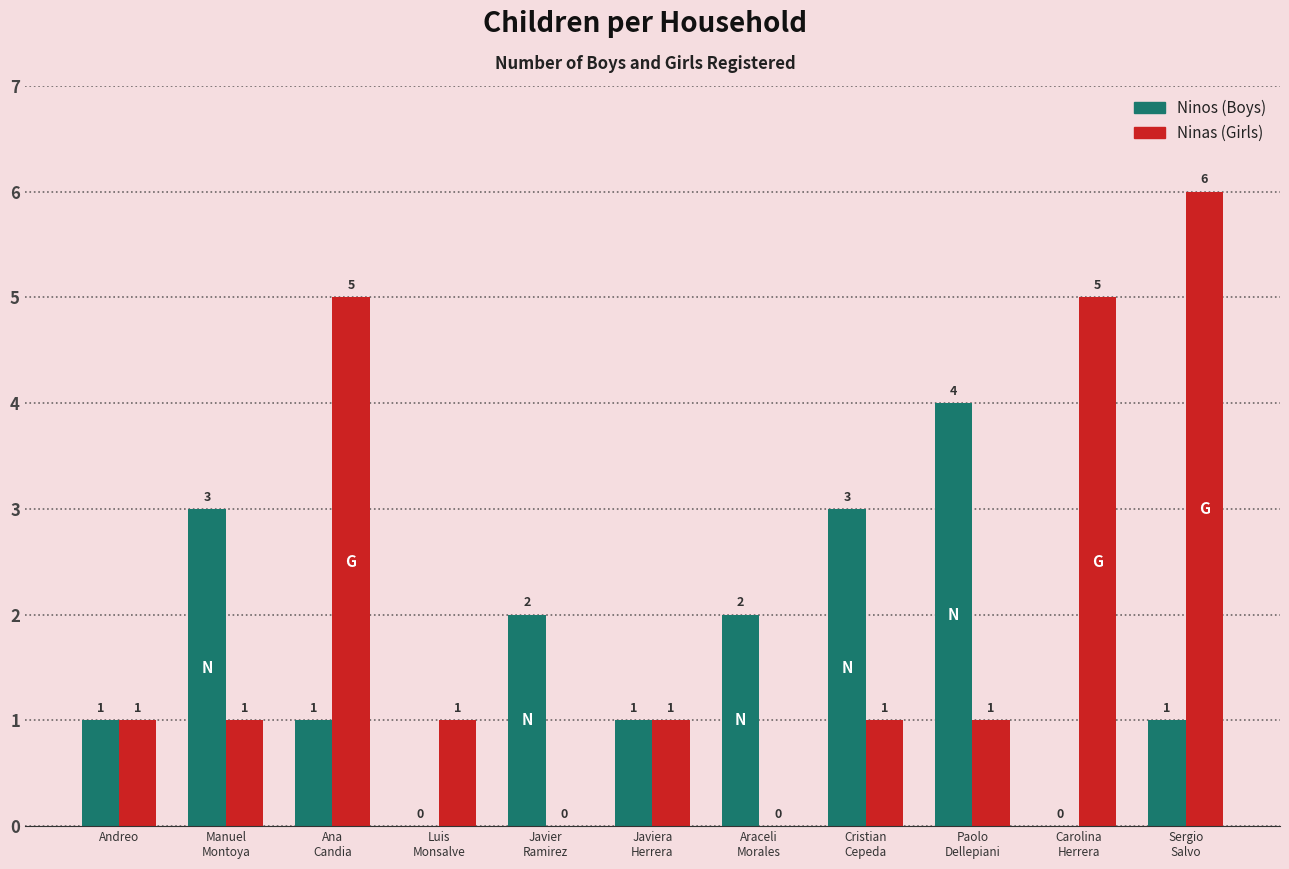

What is the greatest value displayed?

6